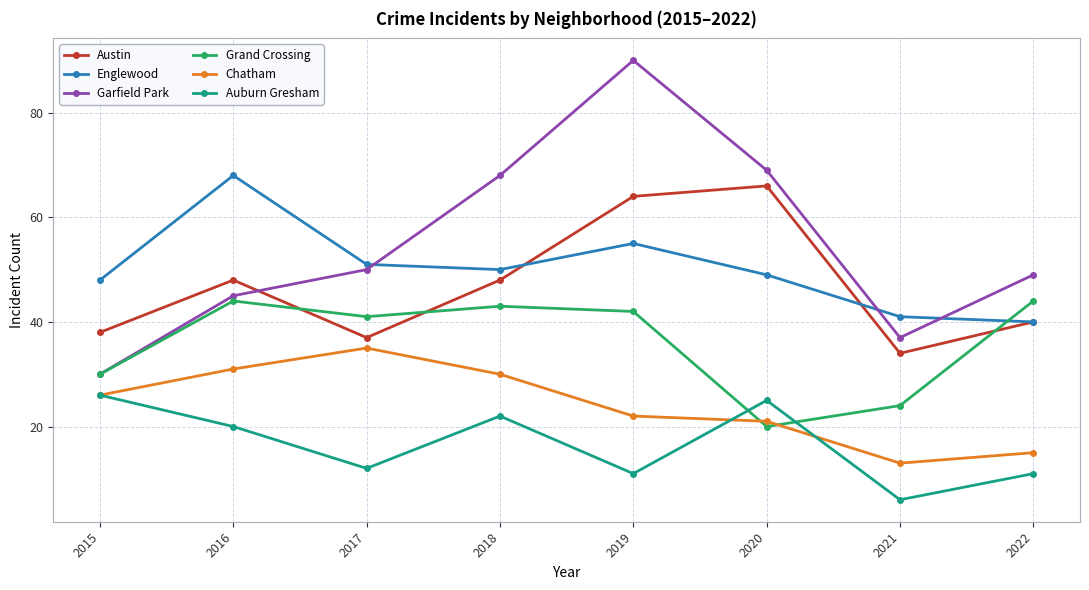

At which category does Auburn Gresham reach its first local peak?

2018